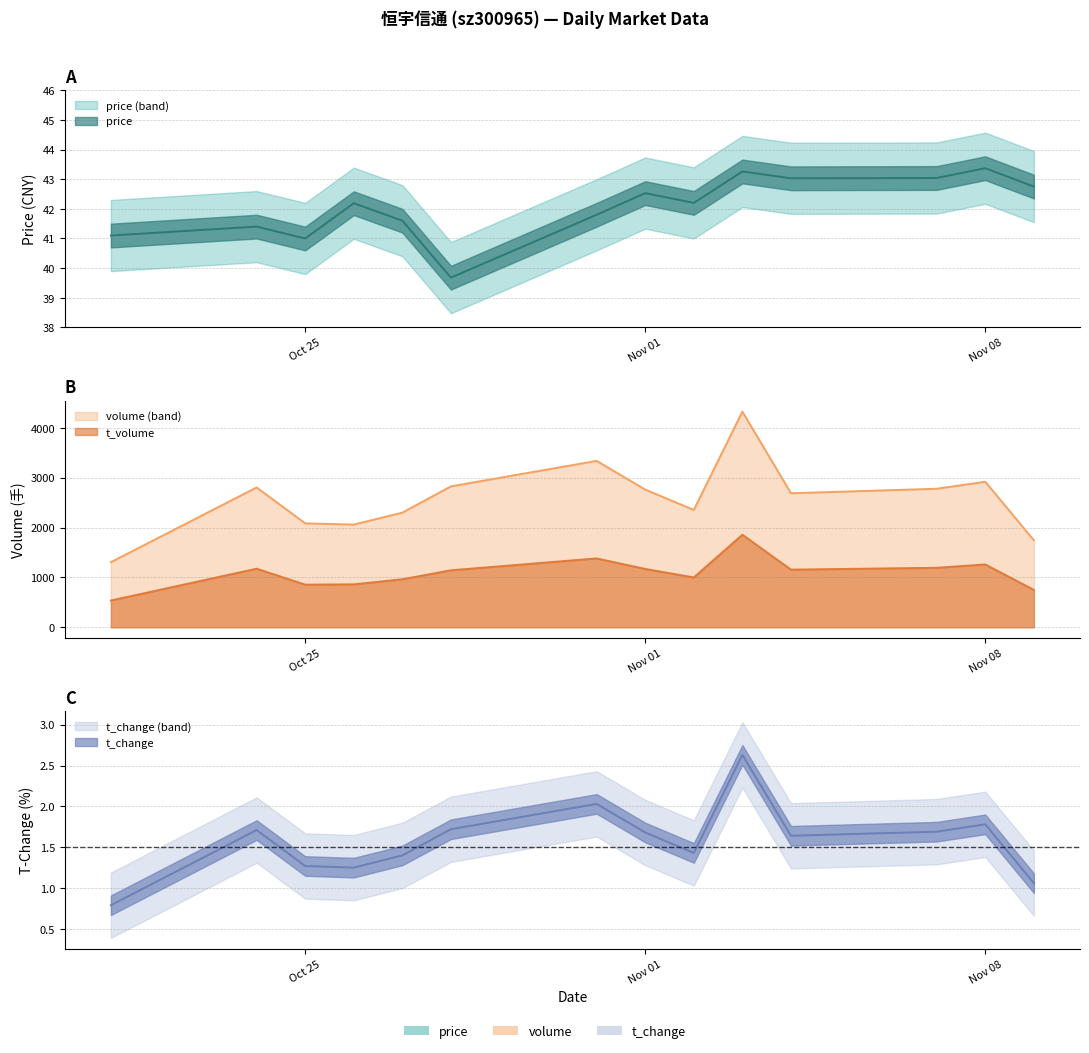

What is the difference between the maximum and second lowest values in the t_volume series?

1106.0